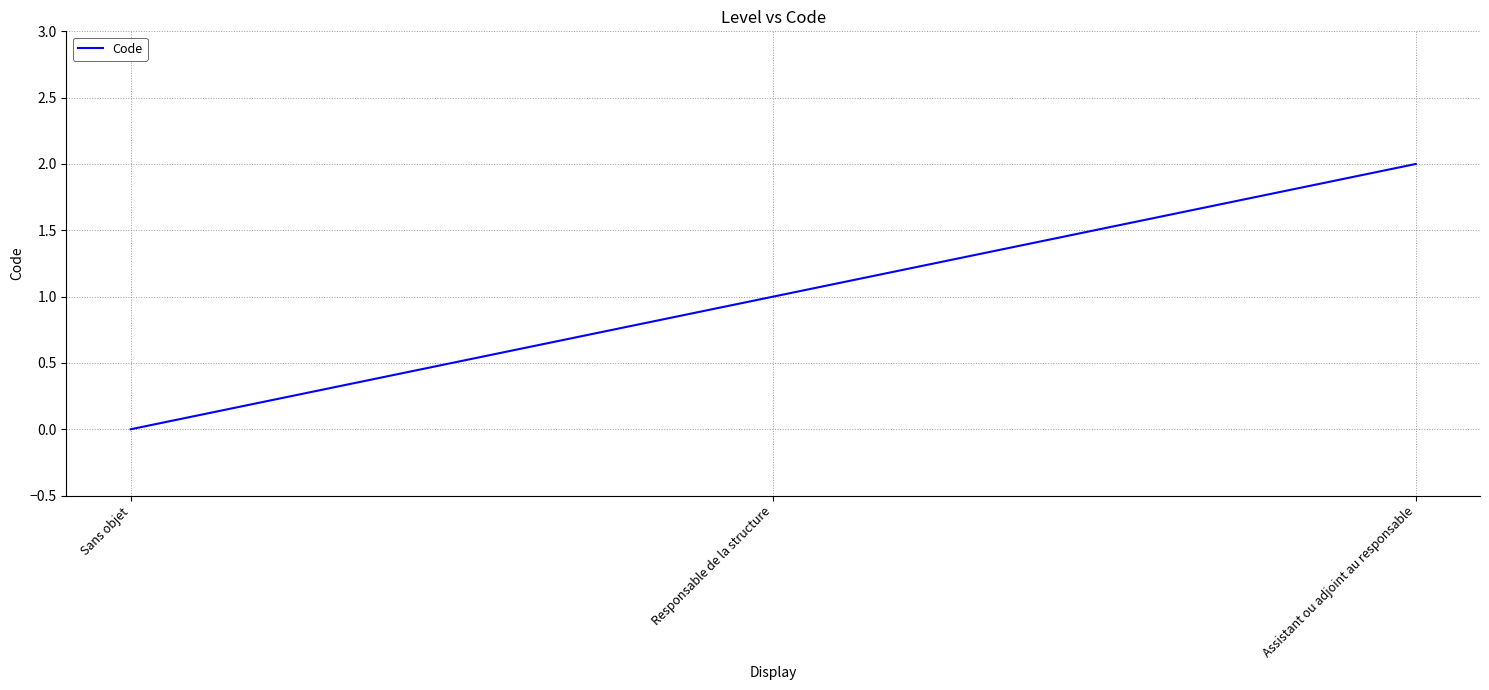

List the labels in order of value, smallest first.

Sans objet, Responsable de la structure, Assistant ou adjoint au responsable